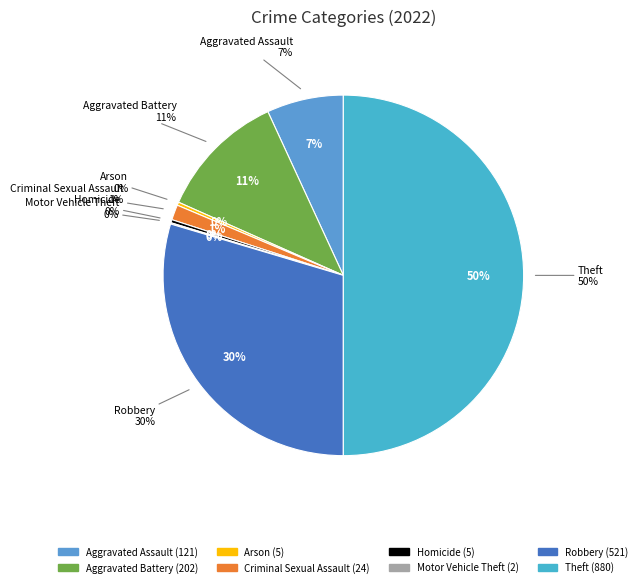

Is it true that Homicide is 0% of the pie?

True